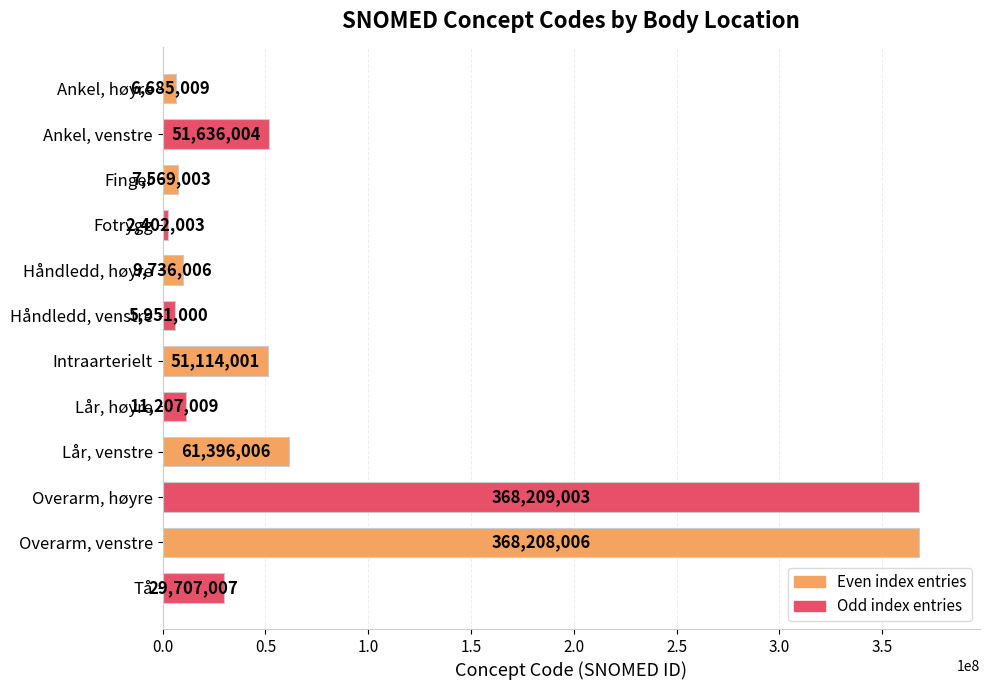

Reading top to bottom, transcribe all the data shown in this chart.

Ankel, høyre=6685009	Ankel, venstre=51636004	Finger=7569003	Fotrygg=2402003	Håndledd, høyre=9736006	Håndledd, venstre=5951000	Intraarterielt=51114001	Lår, høyre=11207009	Lår, venstre=61396006	Overarm, høyre=368209003	Overarm, venstre=368208006	Tå=29707007